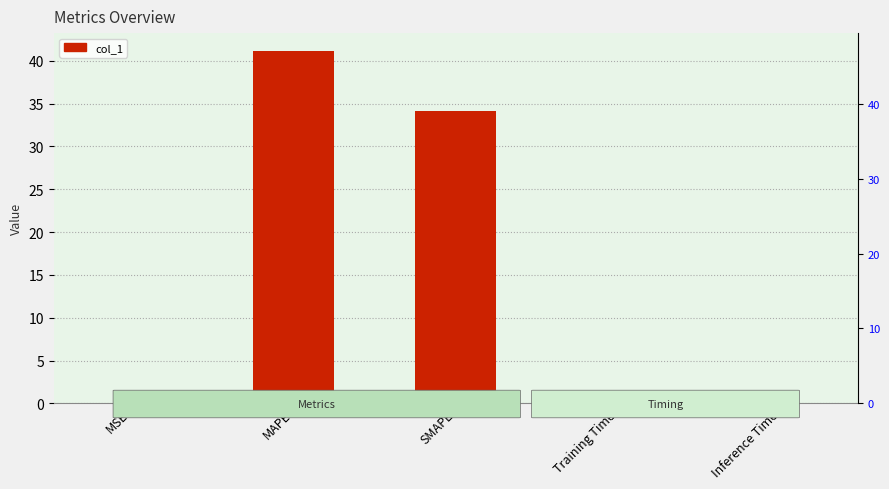

The value at Inference Time is 0.0. True or false?

False